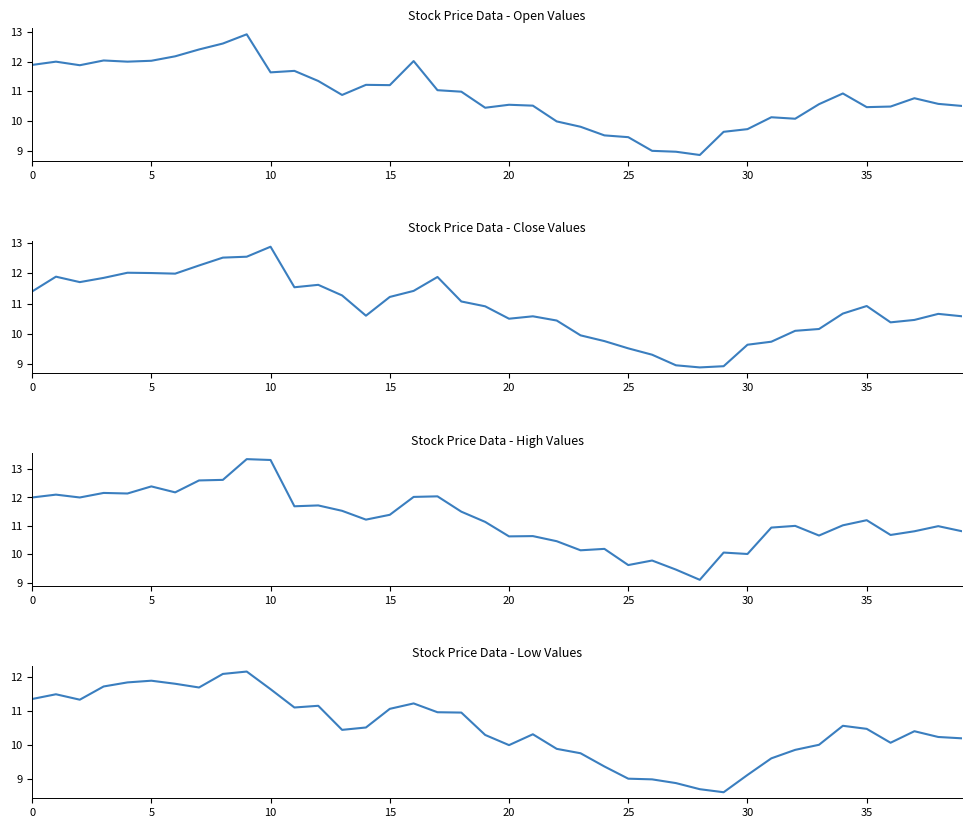

The High series shows 20.8 at 5. True or false?

False